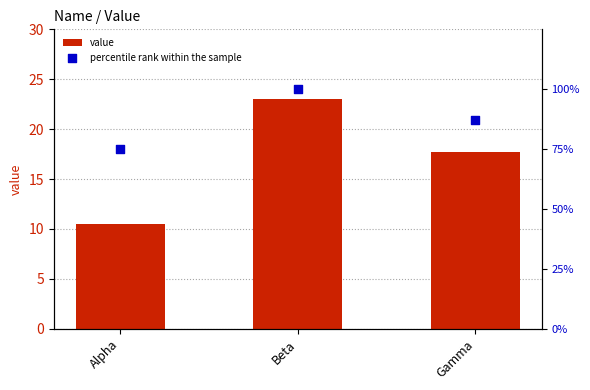

Is the value of value at Beta greater than the value of percentile rank within the sample at Beta?

No